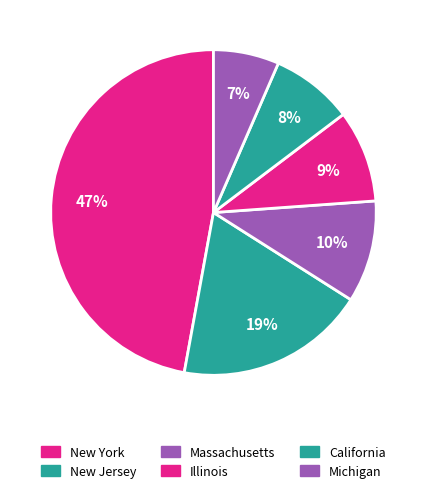

How many segments does this pie chart have?

6